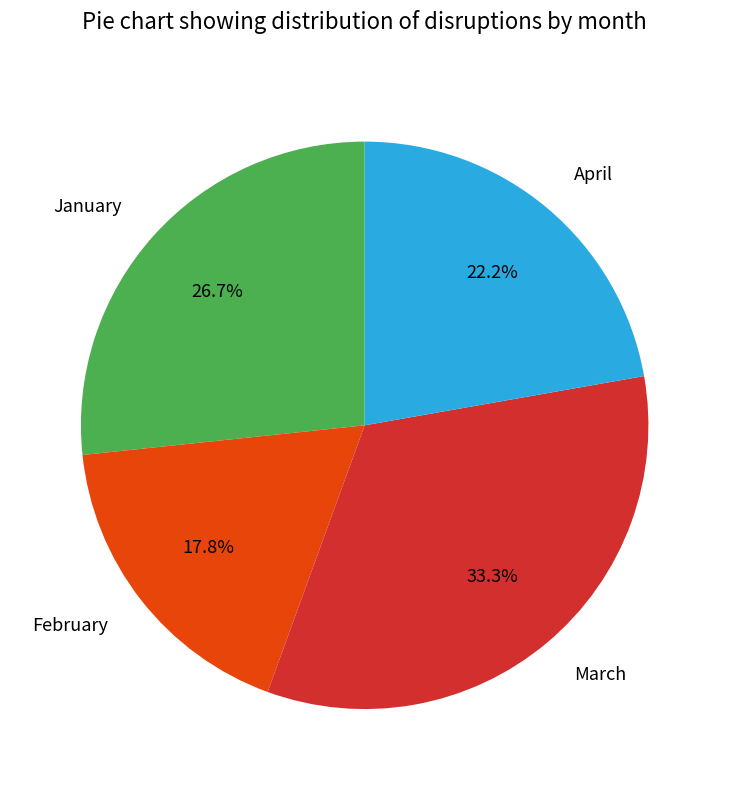

Does any single category account for the majority?

No